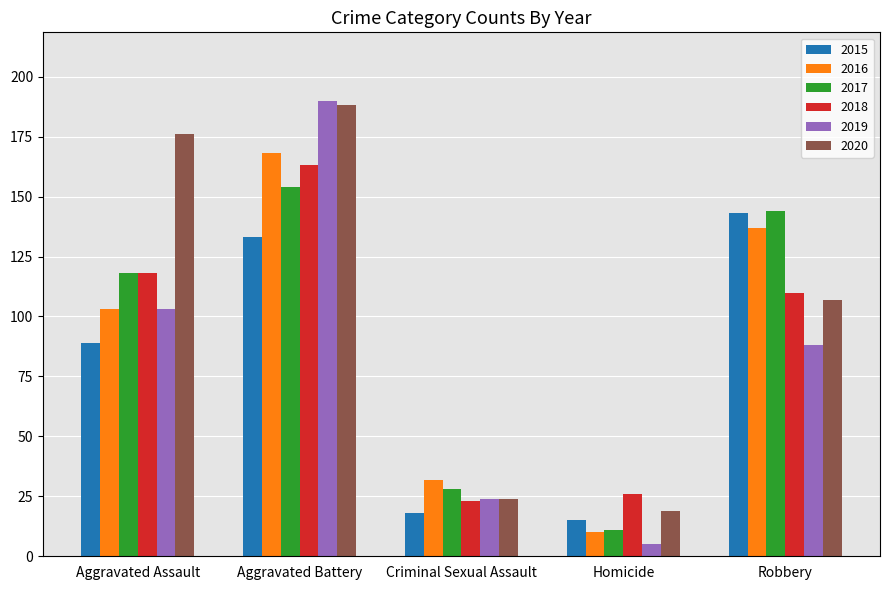

What is the difference between the maximum and second lowest values in the 2020 series?

164